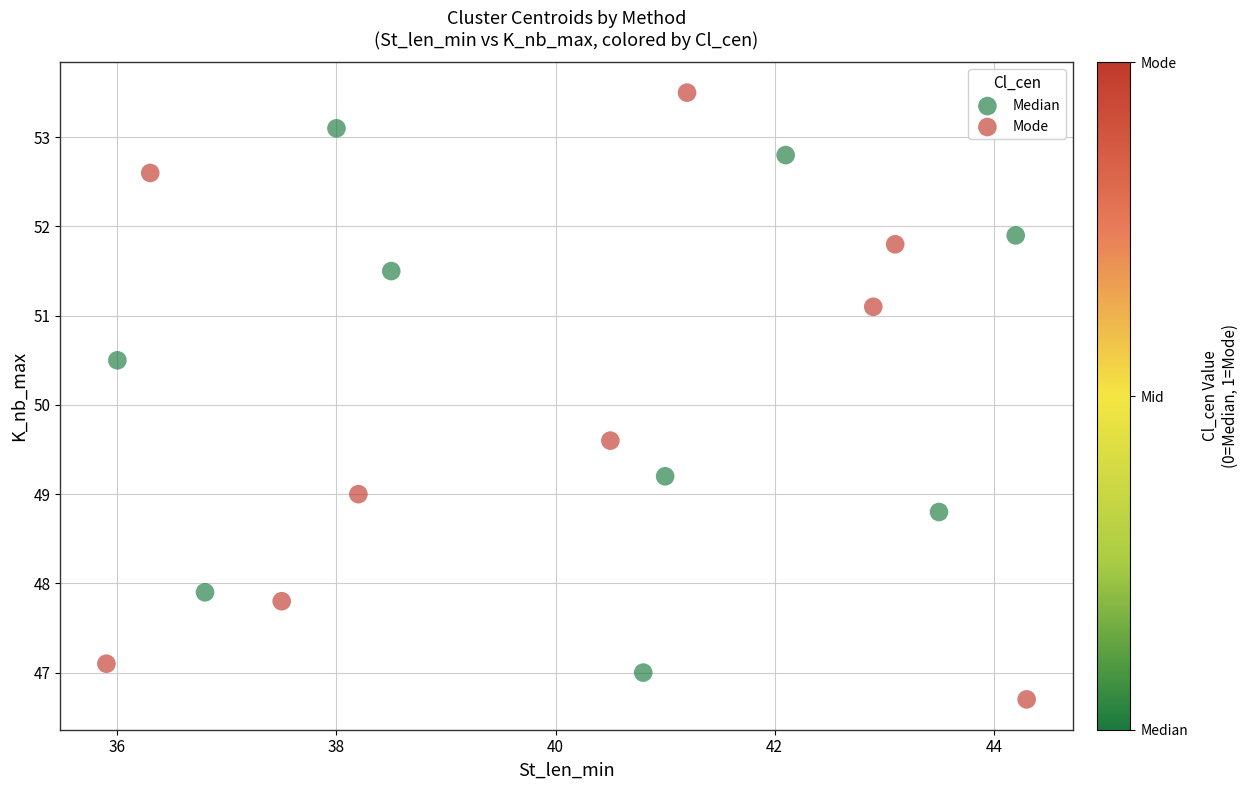

Which series contains the lowest Y value?

Mode